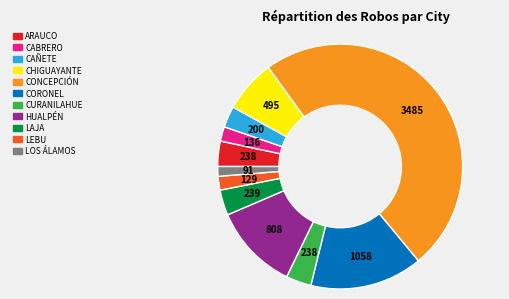

What is the ratio of the value at HUALPÉN to the value at LEBU?

6.3